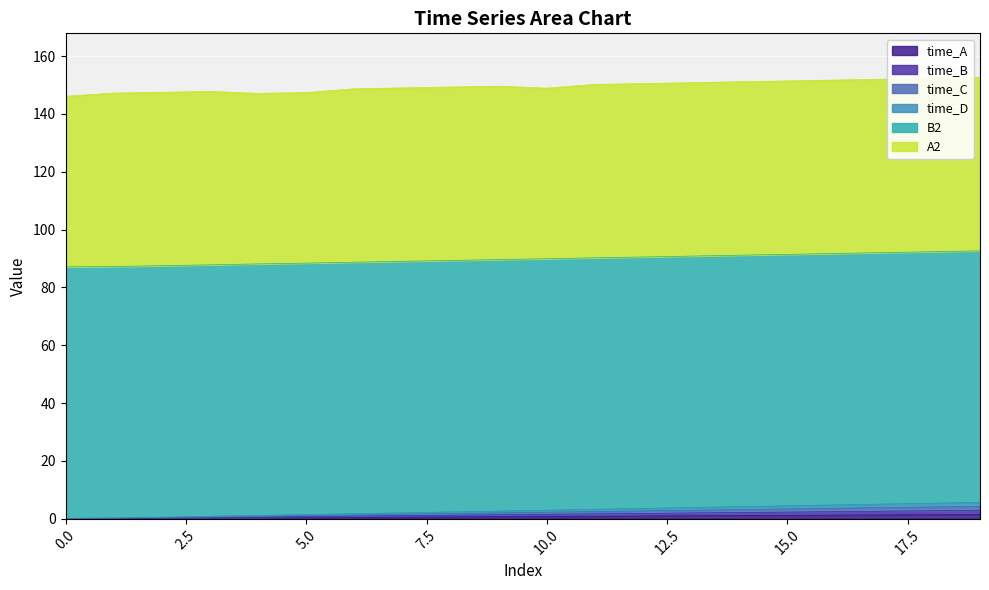

True or false: time_A has more than 2 interior local peaks.

False